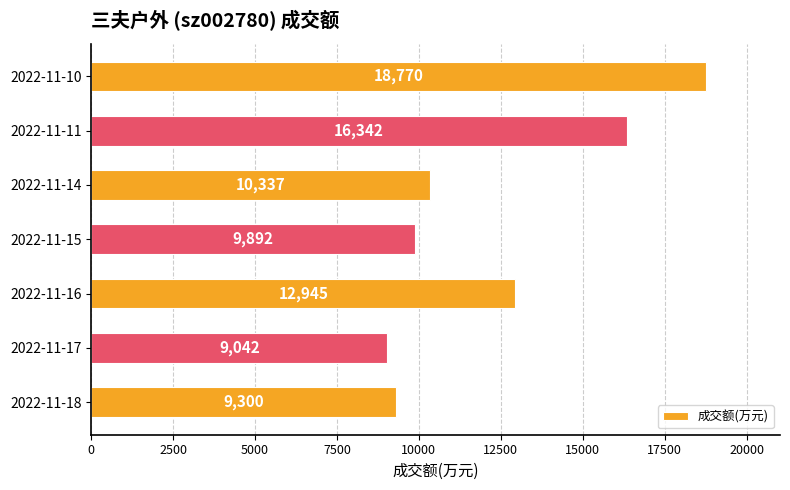

How many distinct data groups are displayed?

1